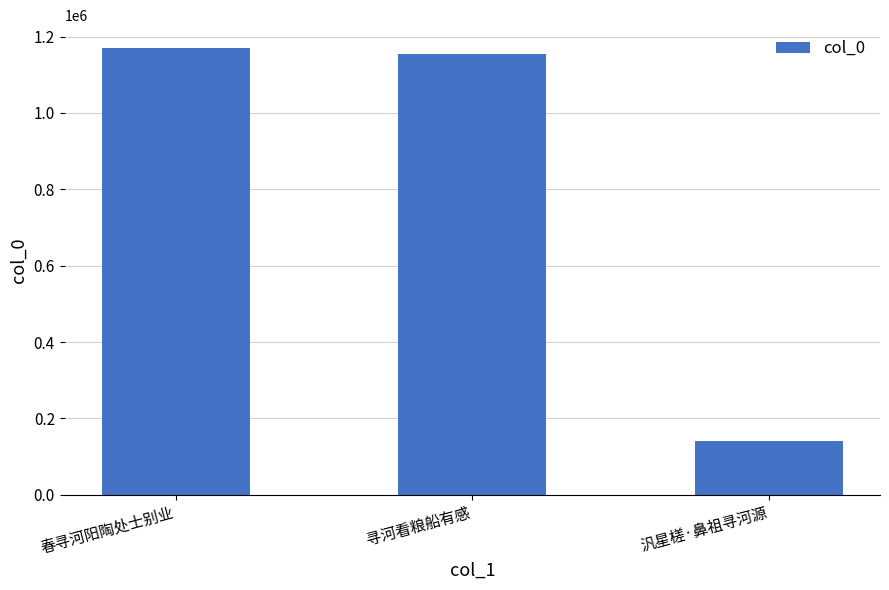

List the labels in order of value, largest first.

春寻河阳陶处士别业, 寻河看粮船有感, 汎星槎·鼻祖寻河源